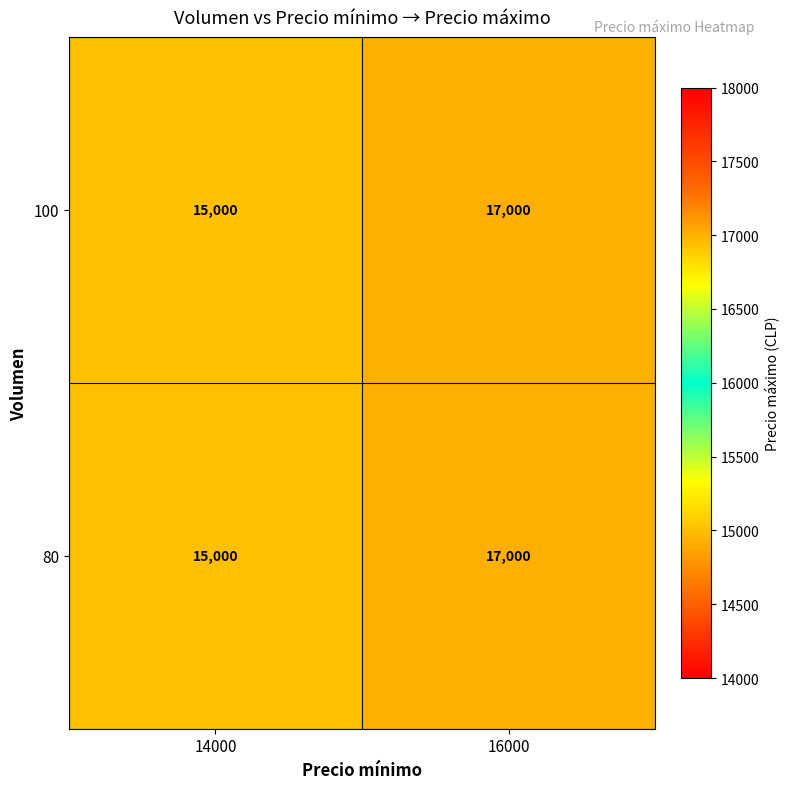

At which category does the chart reach its peak across all series?

16000